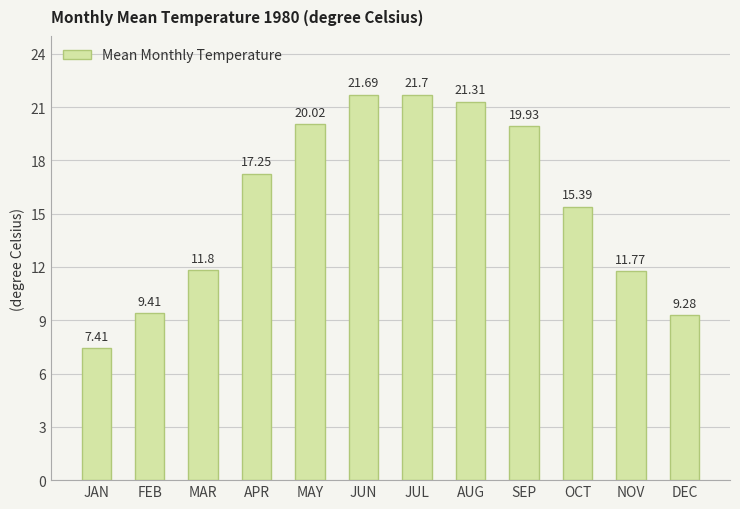

How many values are below 17?

6